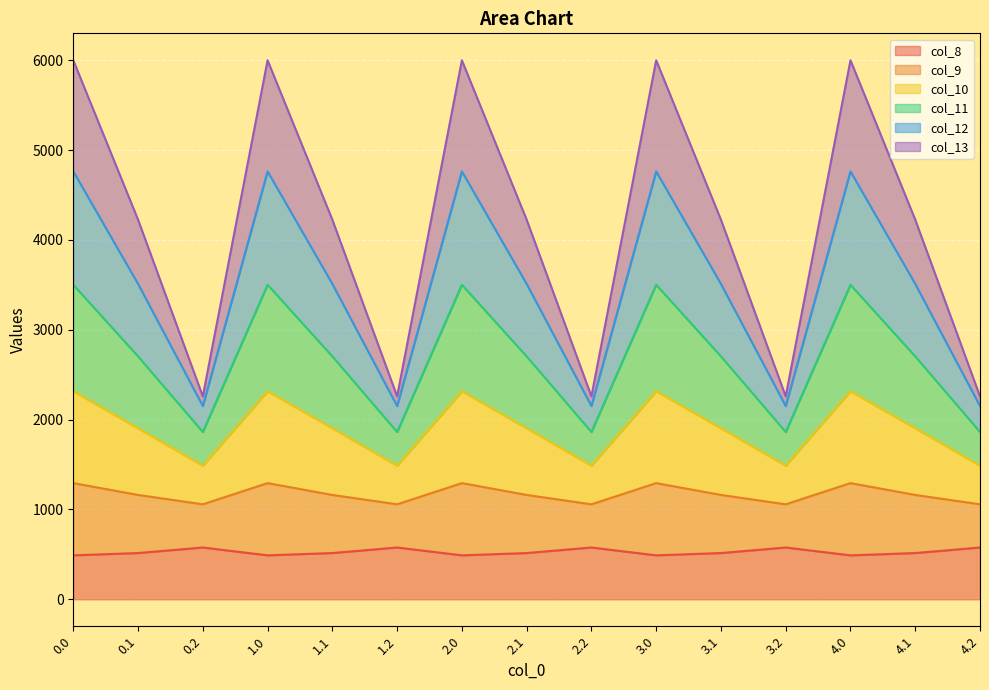

True or false: col_8 has more than 1 points higher than both neighbors.

True